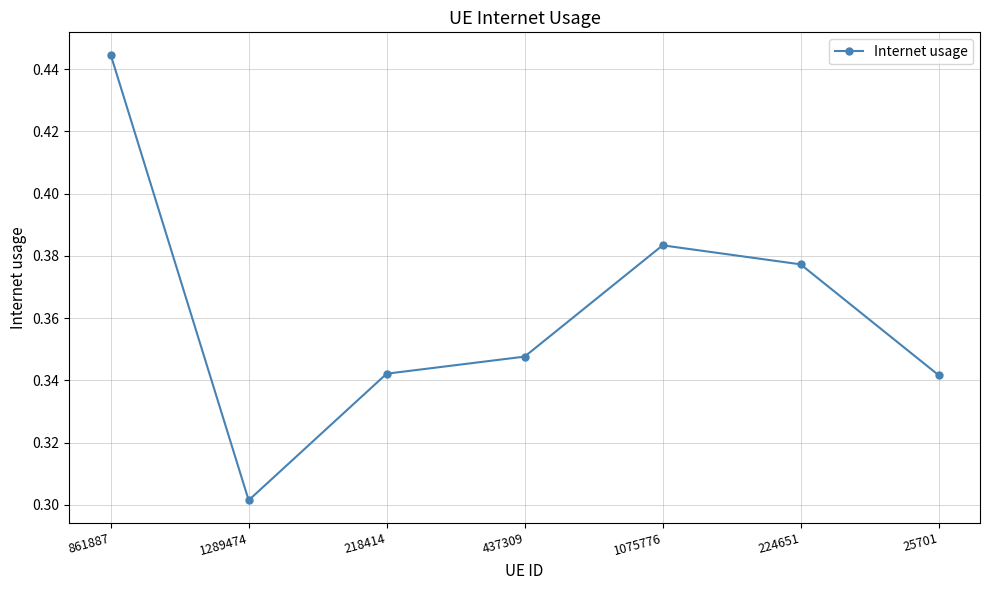

True or false: the data has more than 0 interior local peaks.

True